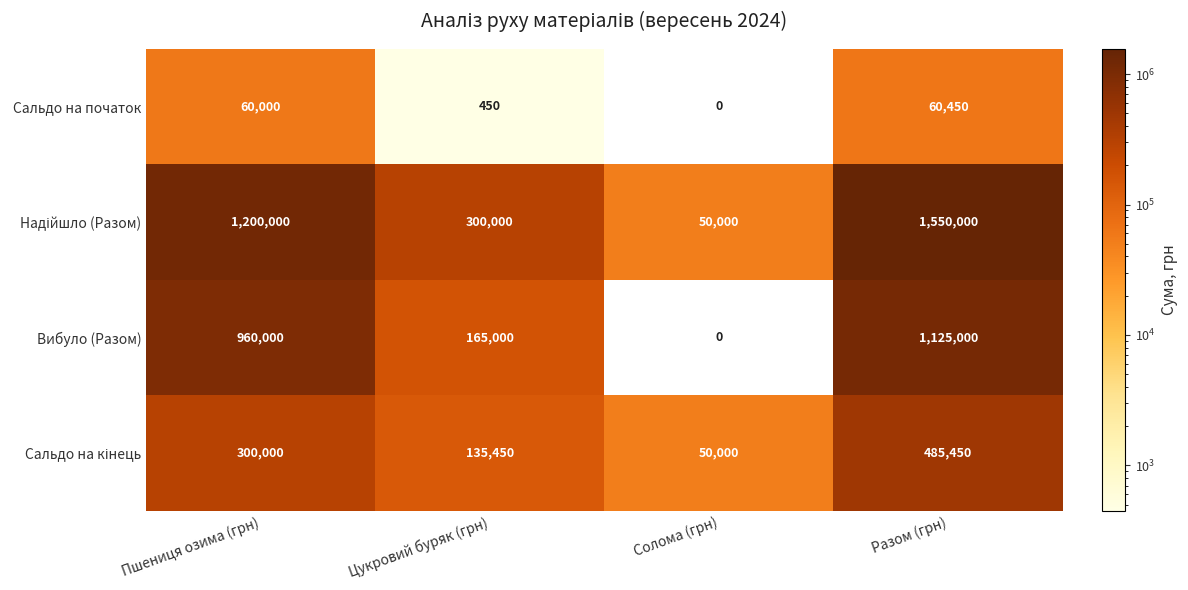

What is the difference between the highest and lowest values at Пшениця озима (грн)?

1140000